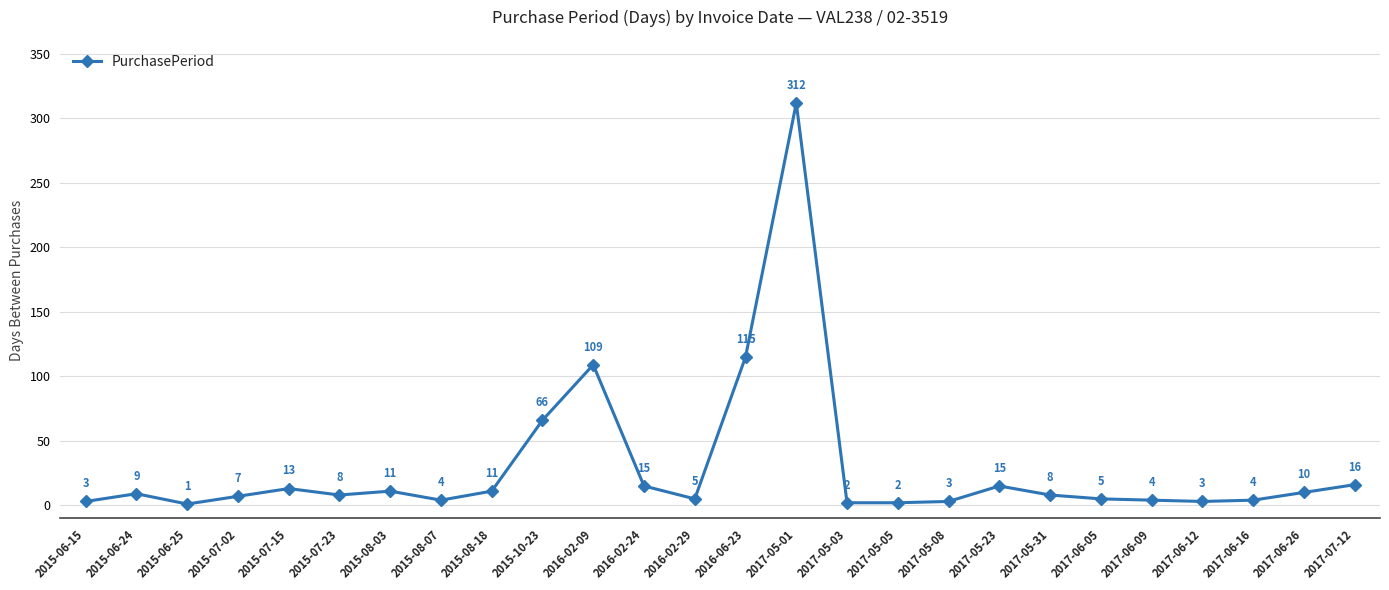

What is the sum of the values at 2017-05-05 and 2017-06-26?

12